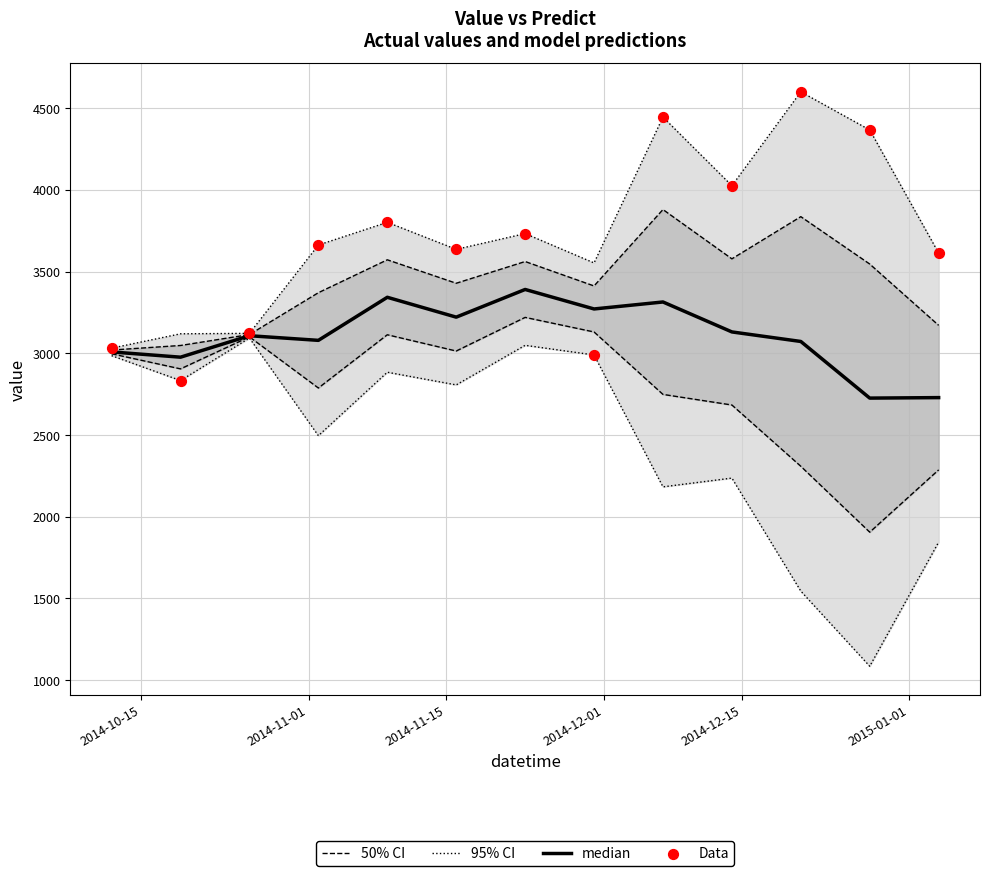

Which series has the largest Y range (max minus min)?

95% CI